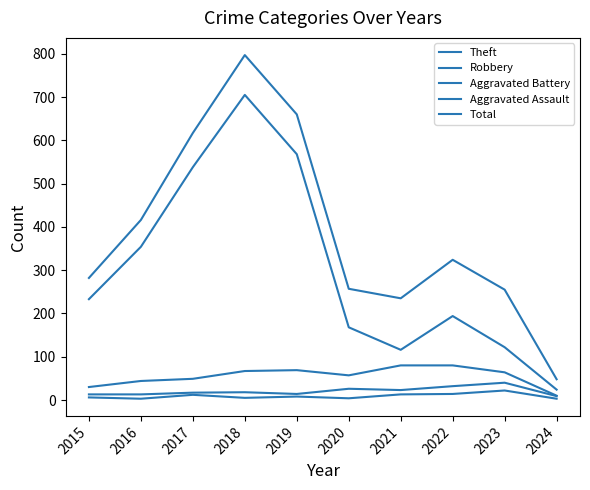

Rank the series by their maximum value, from lowest to highest.

Aggravated Assault, Aggravated Battery, Robbery, Theft, Total